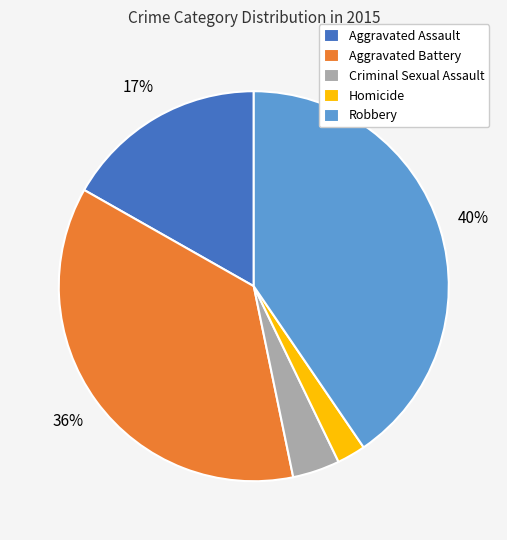

Rank the categories by value from highest to lowest.

Robbery, Aggravated Battery, Aggravated Assault, Criminal Sexual Assault, Homicide